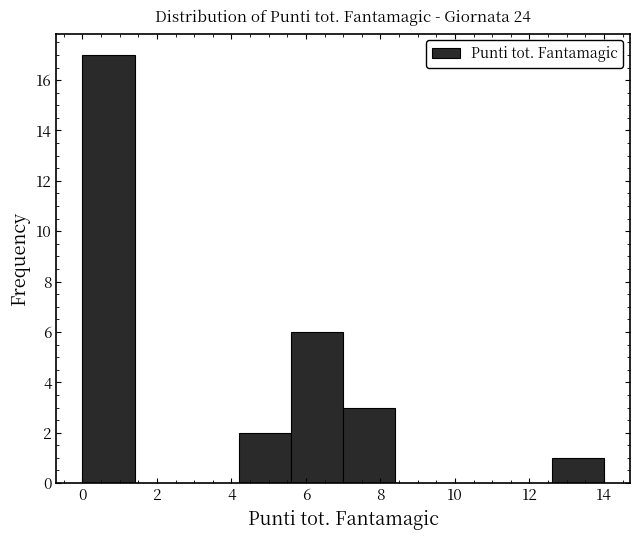

Reading left to right, transcribe this chart: for each bar, give the range it covers on the x-axis and its height. The values are not printed on the chart, so give them approximately, as read against the axis.

0.0 to 1.4: 17
1.4 to 2.8: 0
2.8 to 4.2: 0
4.2 to 5.6: 2
5.6 to 7.0: 6
7.0 to 8.4: 3
8.4 to 9.8: 0
9.8 to 11.2: 0
11.2 to 12.6: 0
12.6 to 14.0: 1